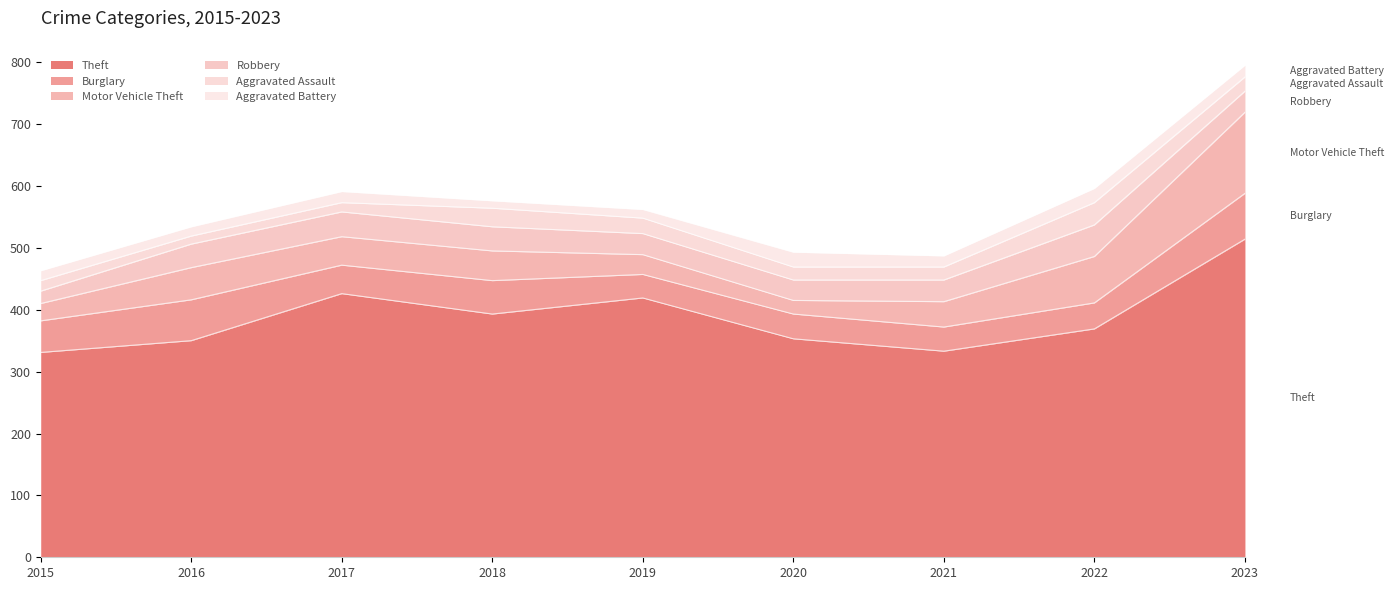

True or false: Motor Vehicle Theft has a value of 30 at 2016.

False